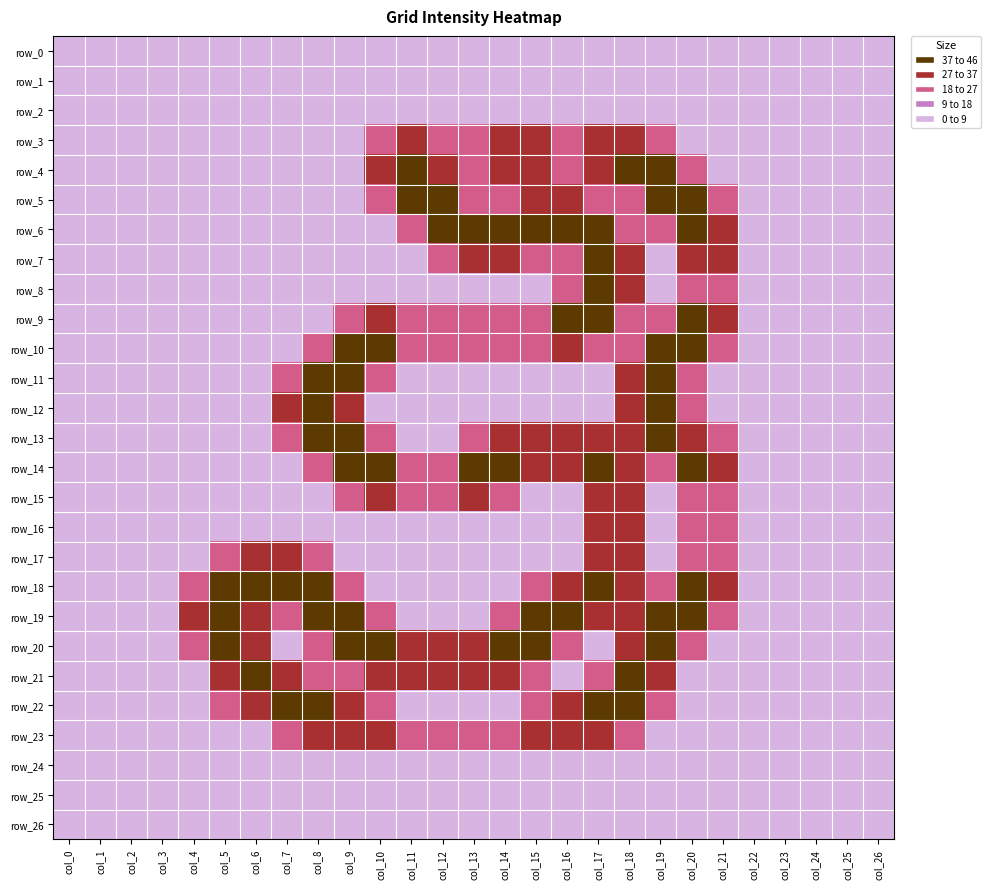

How many data points in row_17 are above 0?

8